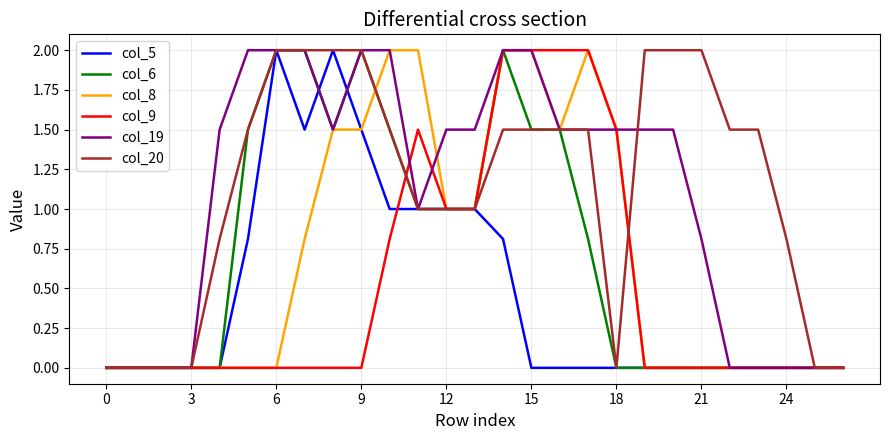

What is the maximum value shown in the chart?

2.0